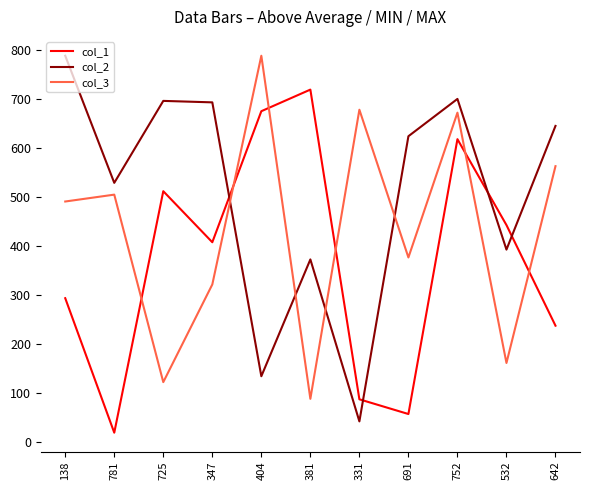

Is the value of col_2 at 781 greater than the value of col_3 at 532?

Yes